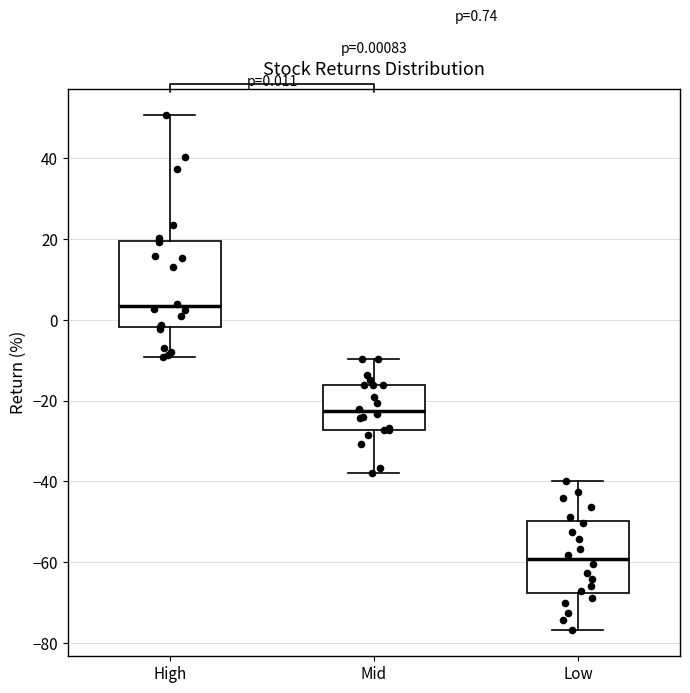

Which box has the lowest median line?

Low